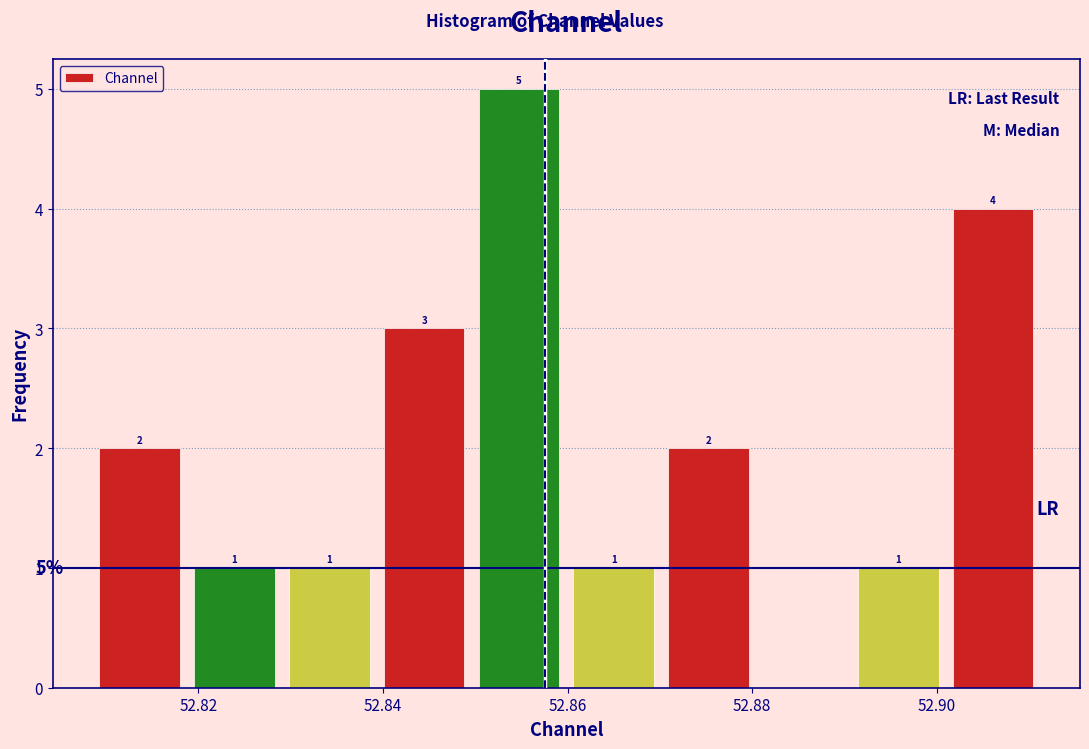

Over which range of the x-axis is the bar tallest?

52.850 to 52.860